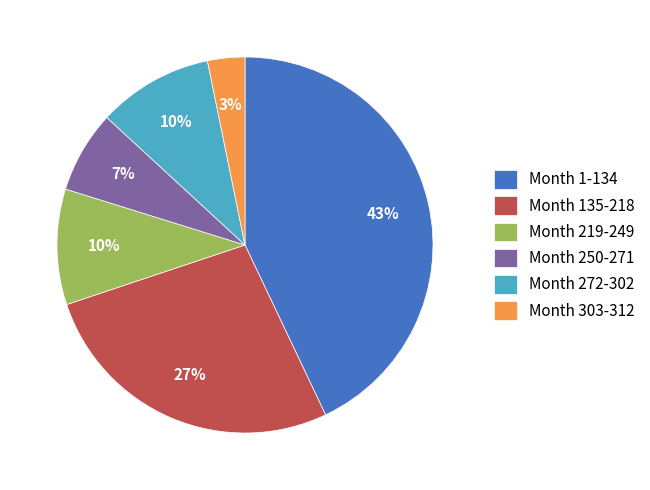

To the nearest percent, what is the difference between the largest and smallest slice percentages?

40%